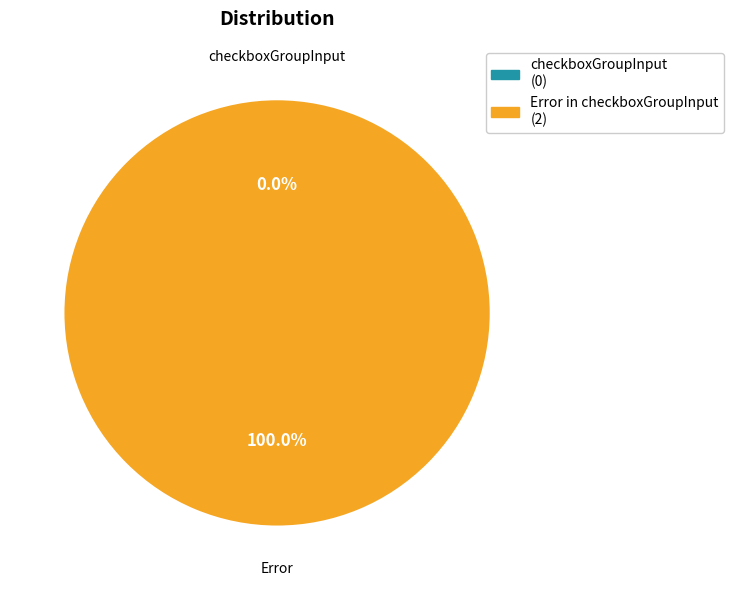

What percentage do Error in checkboxGroupInput and checkboxGroupInput together represent?

100.0%